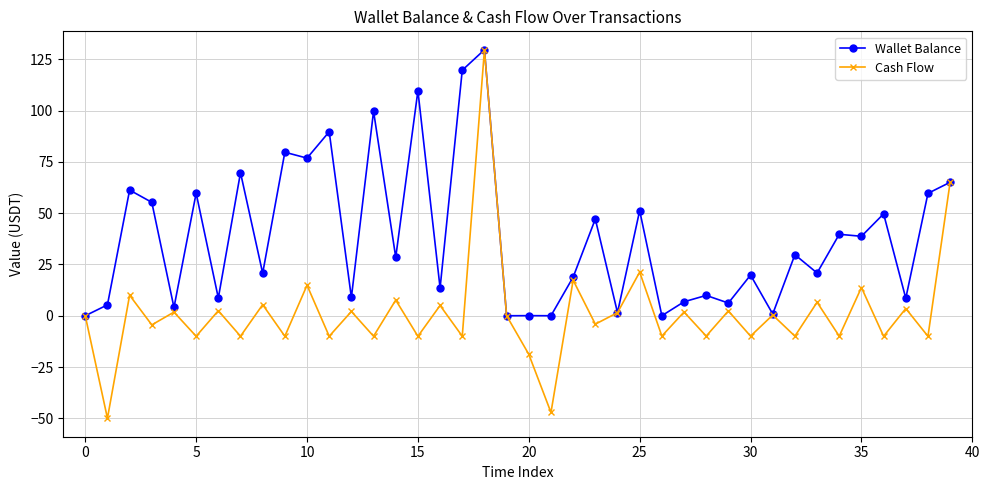

How many interior local valleys does the Cash Flow series have?

18